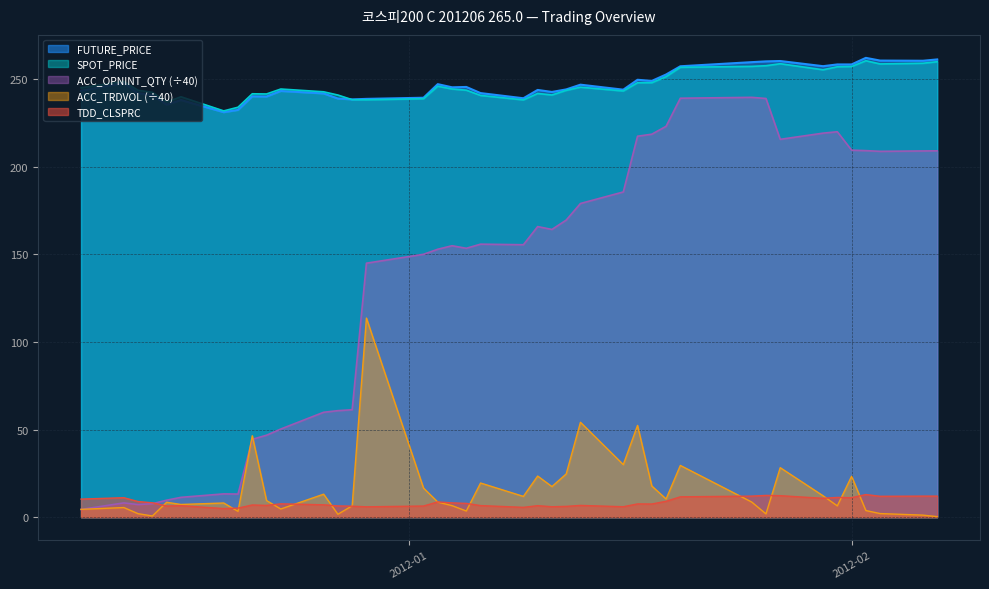

Between which two adjacent categories do ACC_TRDVOL and ACC_OPNINT_QTY first intersect?

2011-12-09 and 2011-12-12